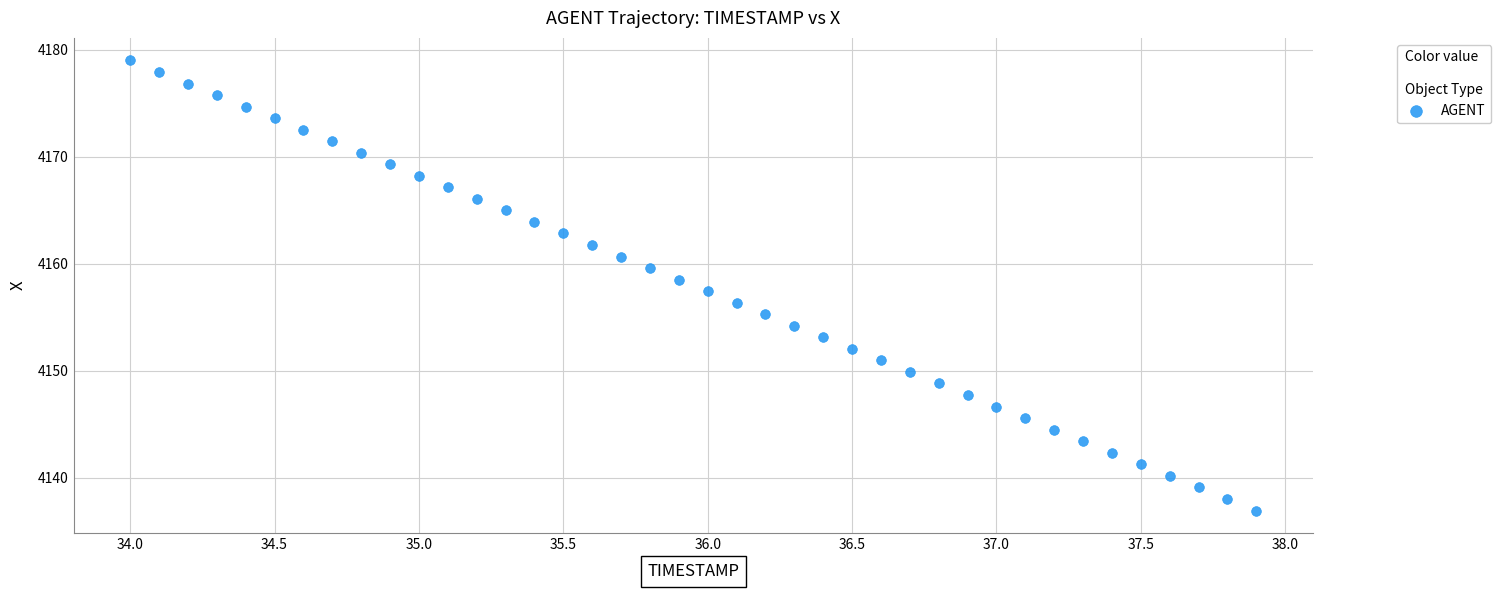

What is the range of X values (max minus min)?

3.9